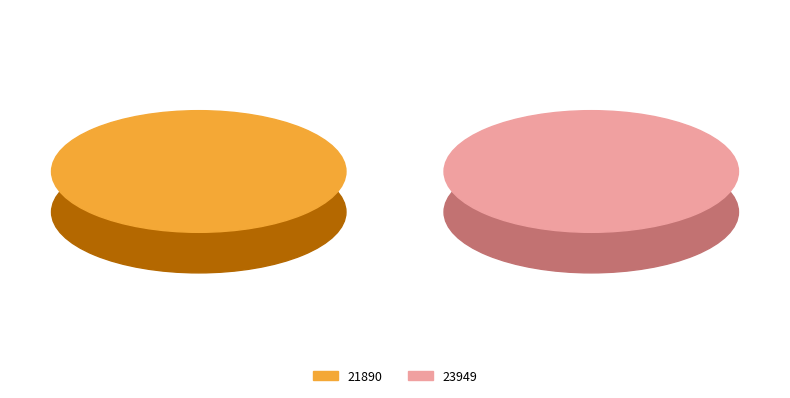

How many slices are in this pie chart?

2